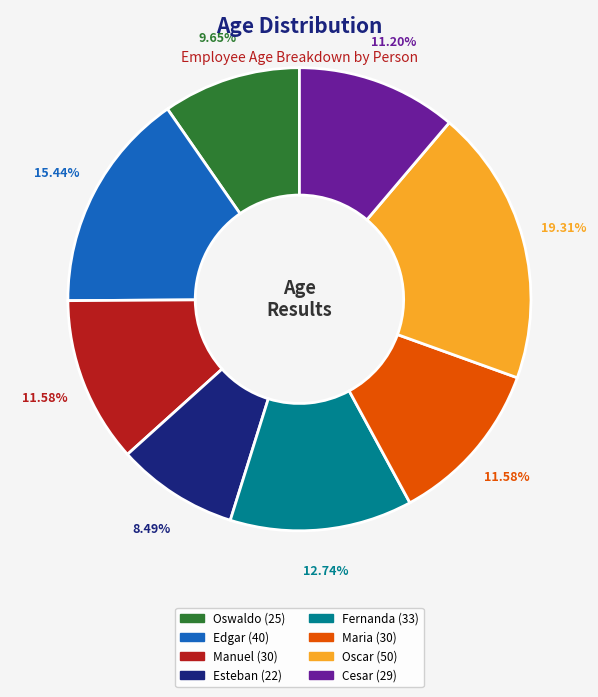

What percentage is the Oscar slice, to the nearest percent?

19%